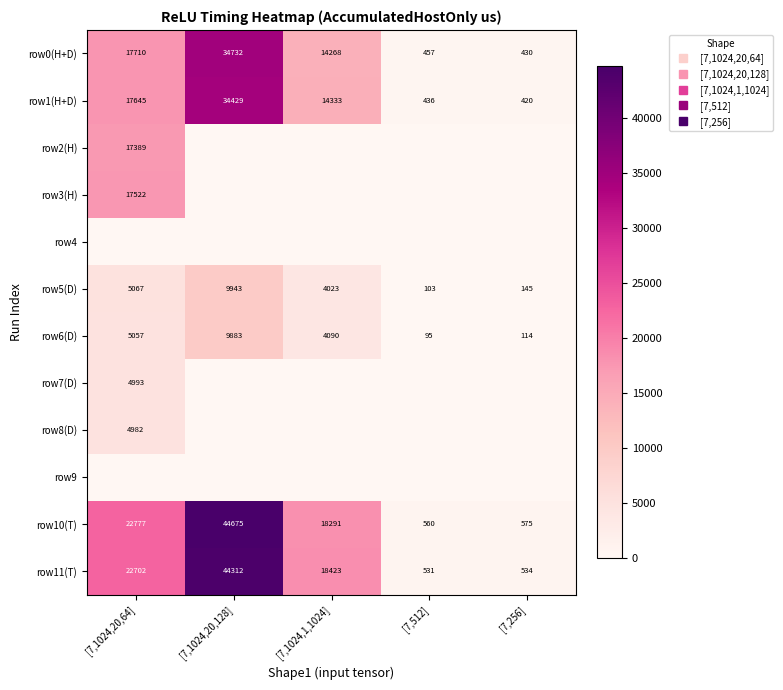

The row2(H) series shows -8792.6 at [7,512]. True or false?

False